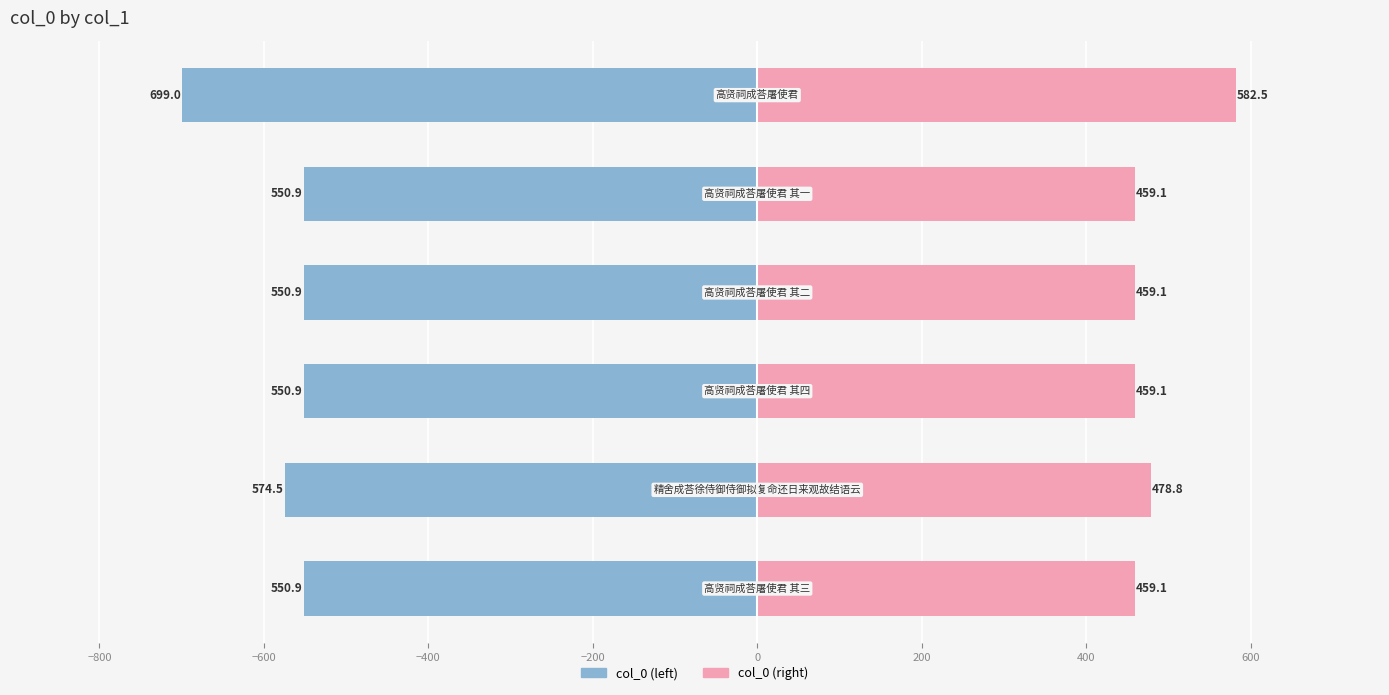

What is the maximum value for col_0 (left)?

-550.9